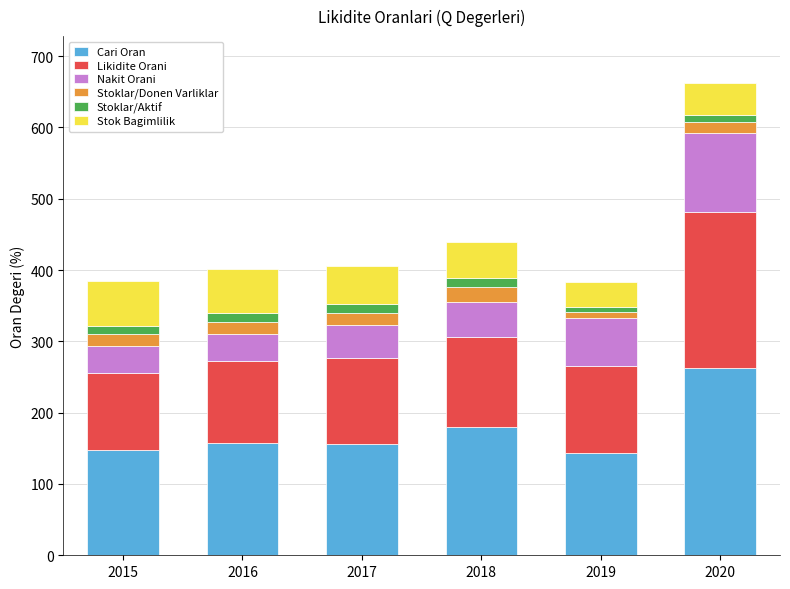

Are the bars horizontal?

No